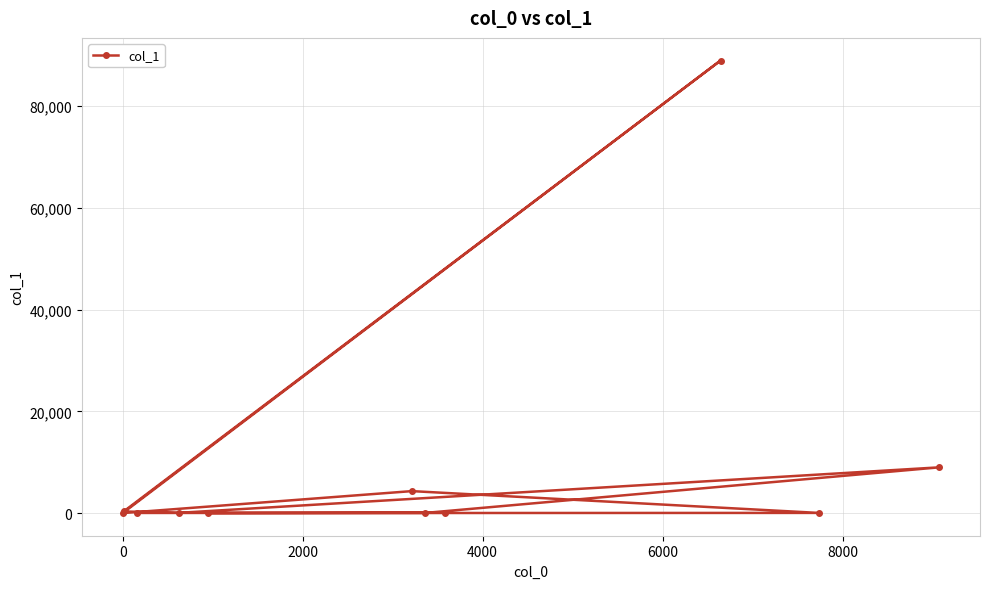

What is the difference between the maximum and minimum values?

88936